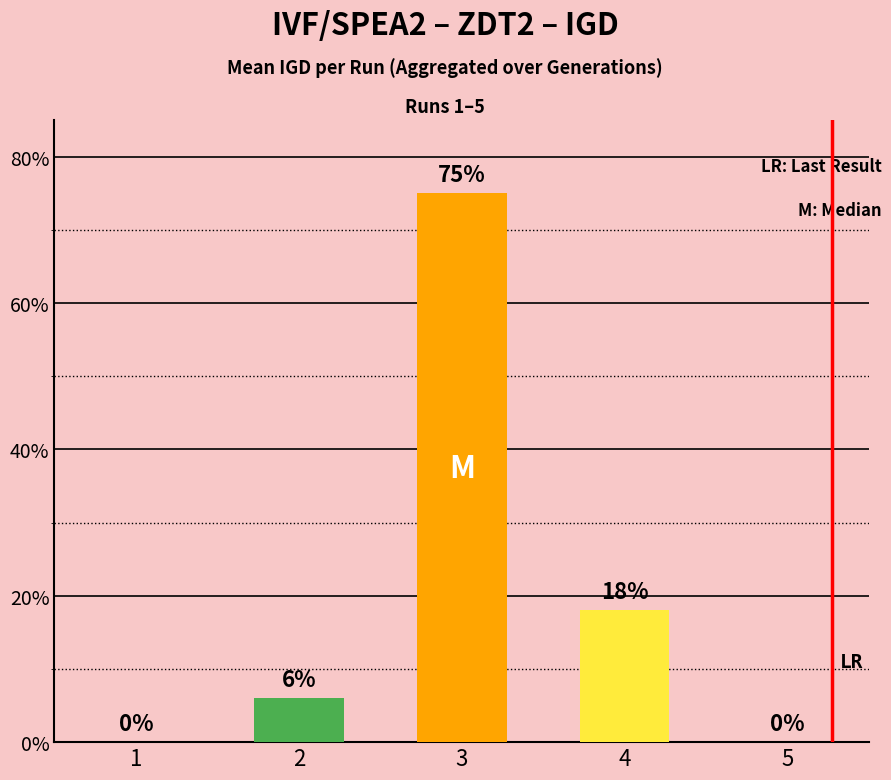

Reading left to right, list all the values displayed in this chart.

0	6	75	18	0